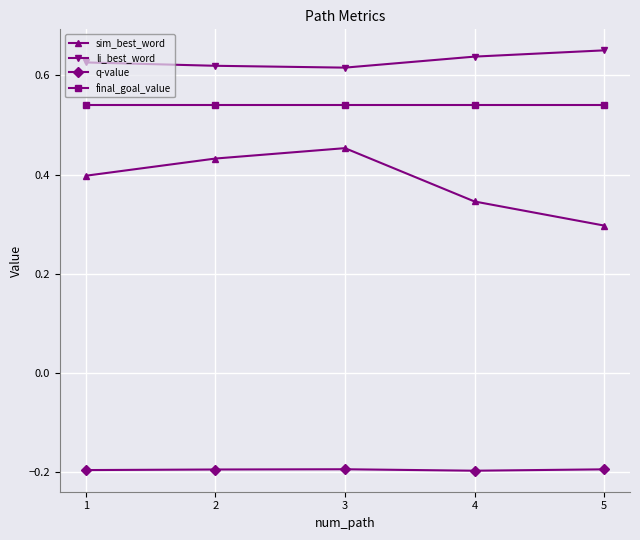

List the series in order of their peak value, lowest first.

q-value, sim_best_word, final_goal_value, li_best_word